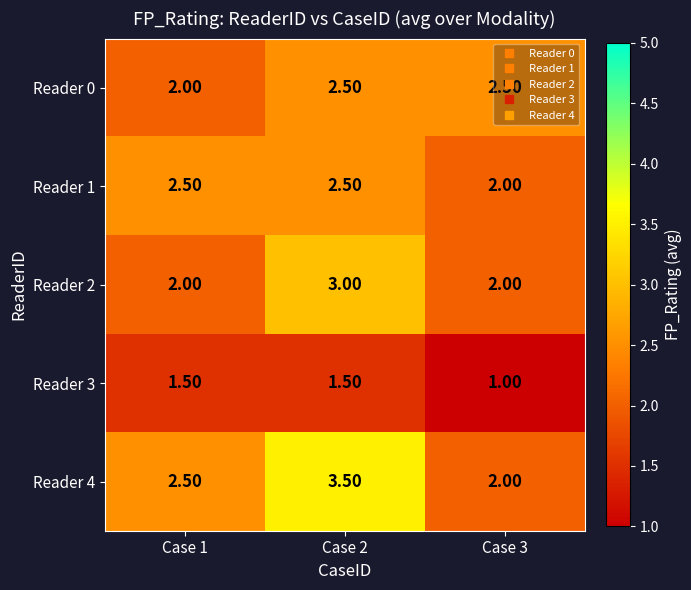

Which label corresponds to the largest value in the chart?

Case 2